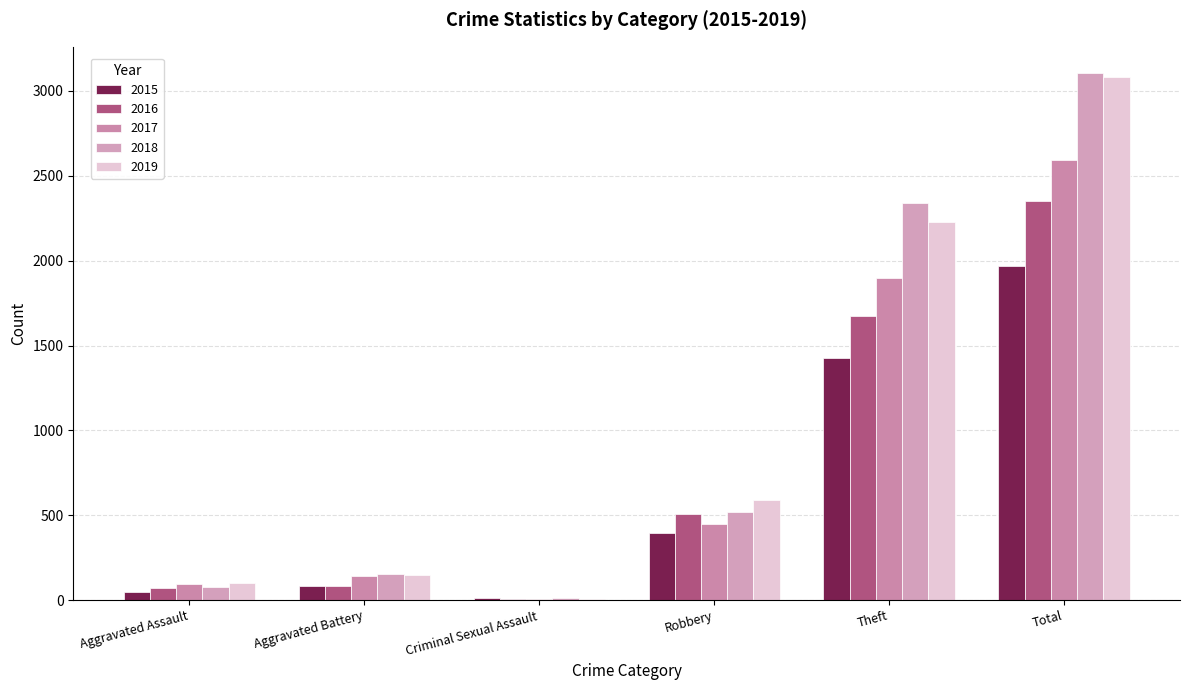

Are the bars grouped side by side (vs. stacked)?

Yes